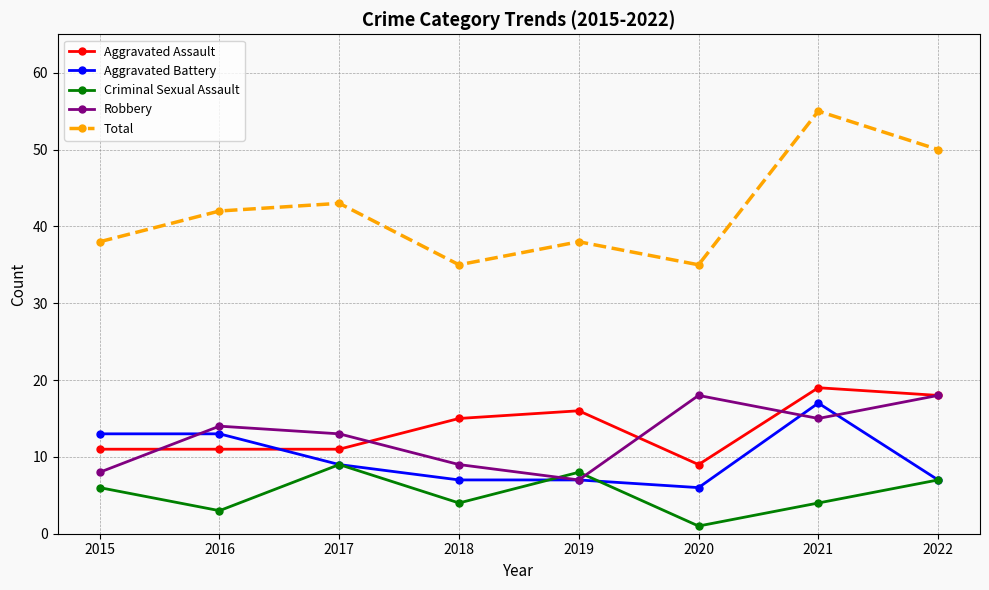

How many values in the Total series are below 42?

4